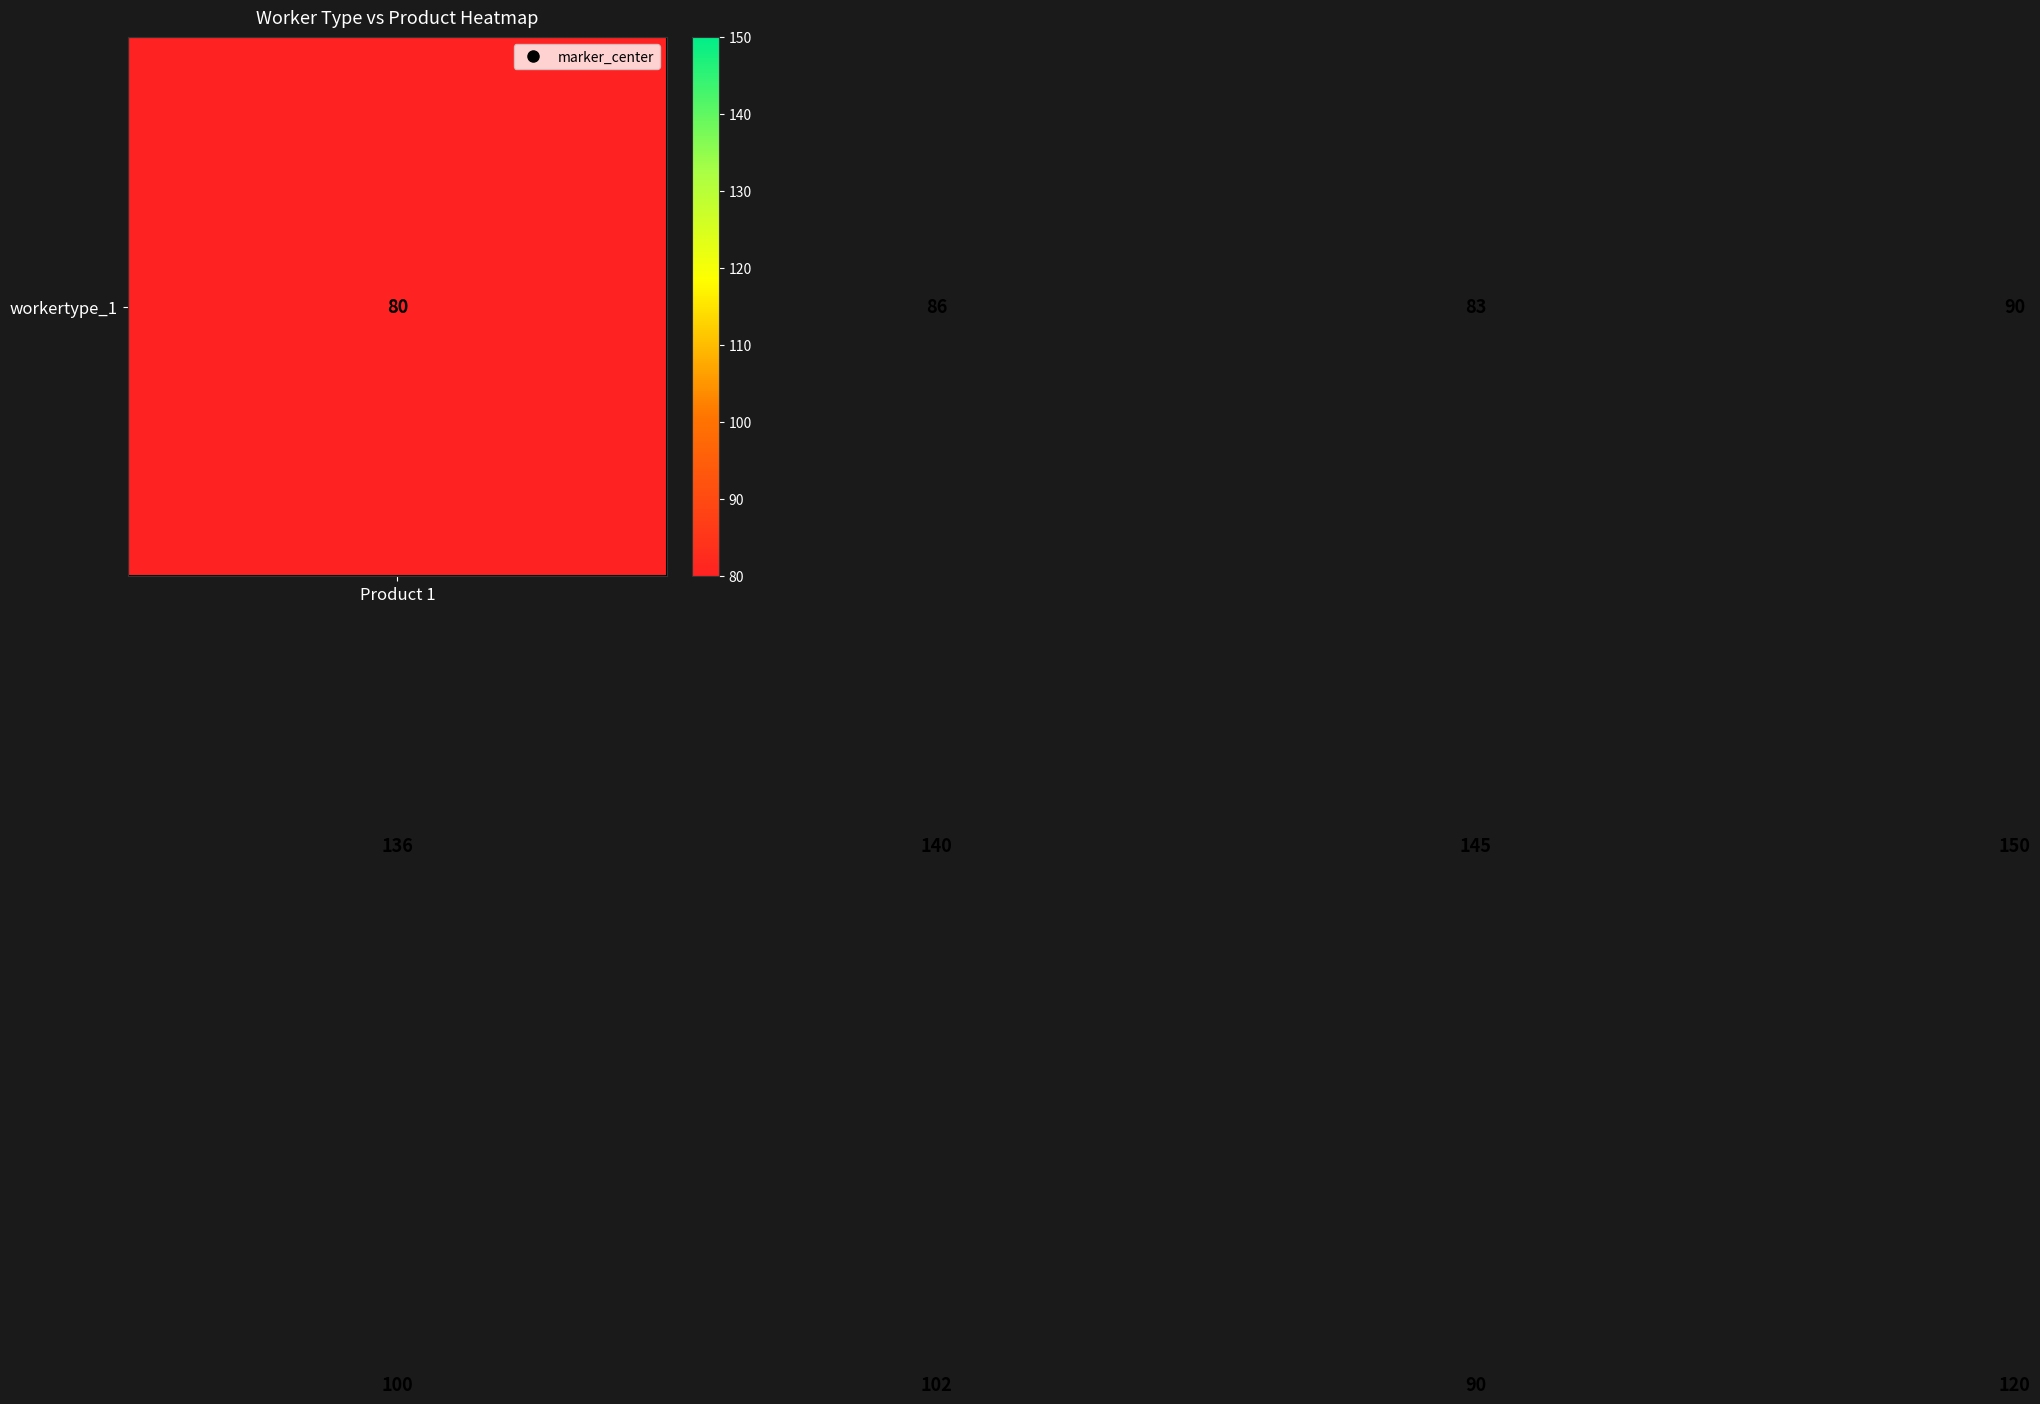

What is the minimum value shown in the chart?

80